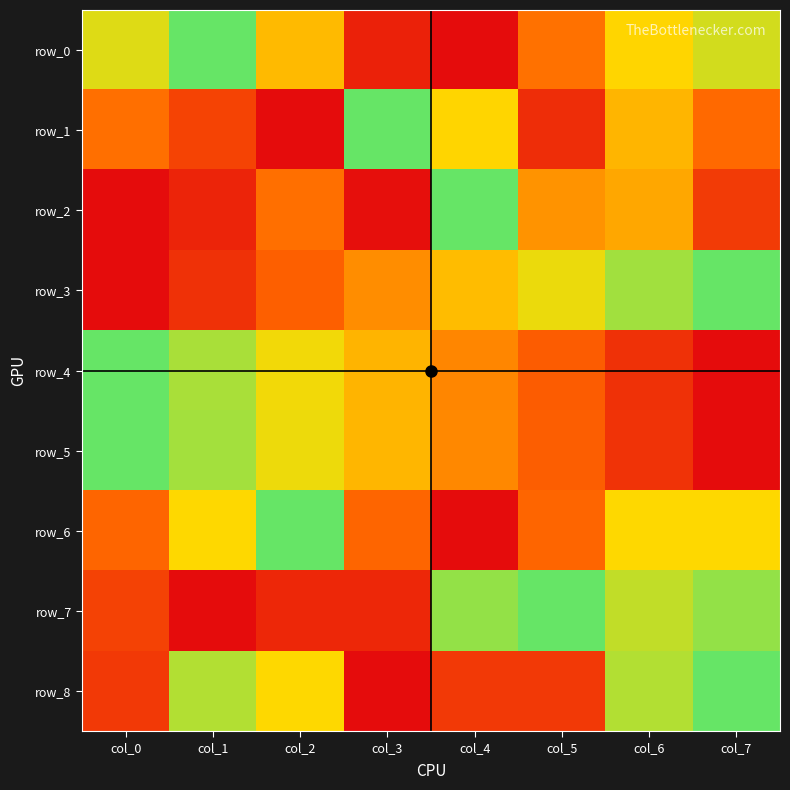

Reading left to right, list all the values displayed in this chart.

row_0: 0.7	1.0	0.6	0.1	0.0	0.4	0.7	0.8
row_1: 0.4	0.2	0.0	1.0	0.7	0.1	0.6	0.3
row_2: 0.0	0.1	0.4	0.0	1.0	0.5	0.5	0.2
row_3: 0.0	0.1	0.3	0.4	0.6	0.7	0.9	1.0
row_4: 1.0	0.9	0.7	0.6	0.4	0.3	0.1	0.0
row_5: 1.0	0.9	0.7	0.6	0.4	0.3	0.1	0.0
row_6: 0.3	0.7	1.0	0.3	0.0	0.3	0.7	0.7
row_7: 0.2	0.0	0.1	0.1	0.9	1.0	0.8	0.9
row_8: 0.2	0.8	0.7	0.0	0.2	0.2	0.8	1.0